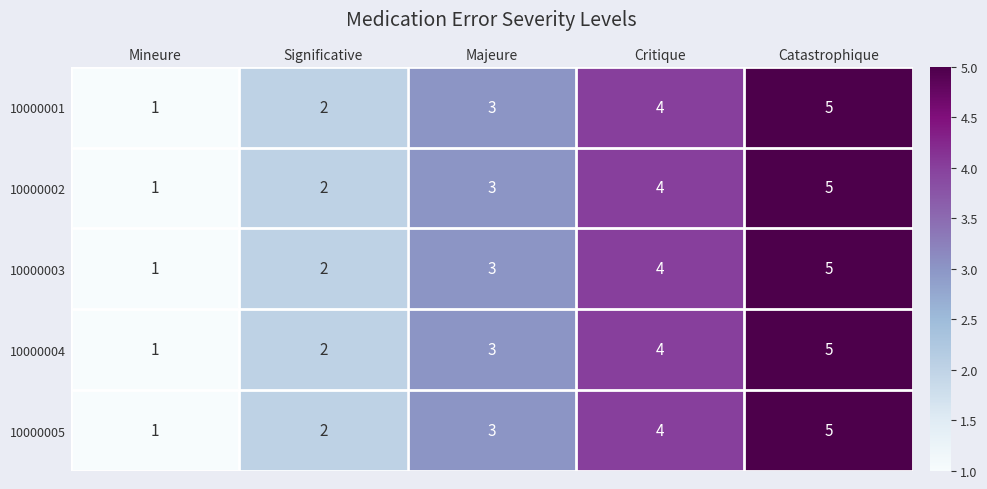

Where is 10000005 nearest to the value 3?

Majeure